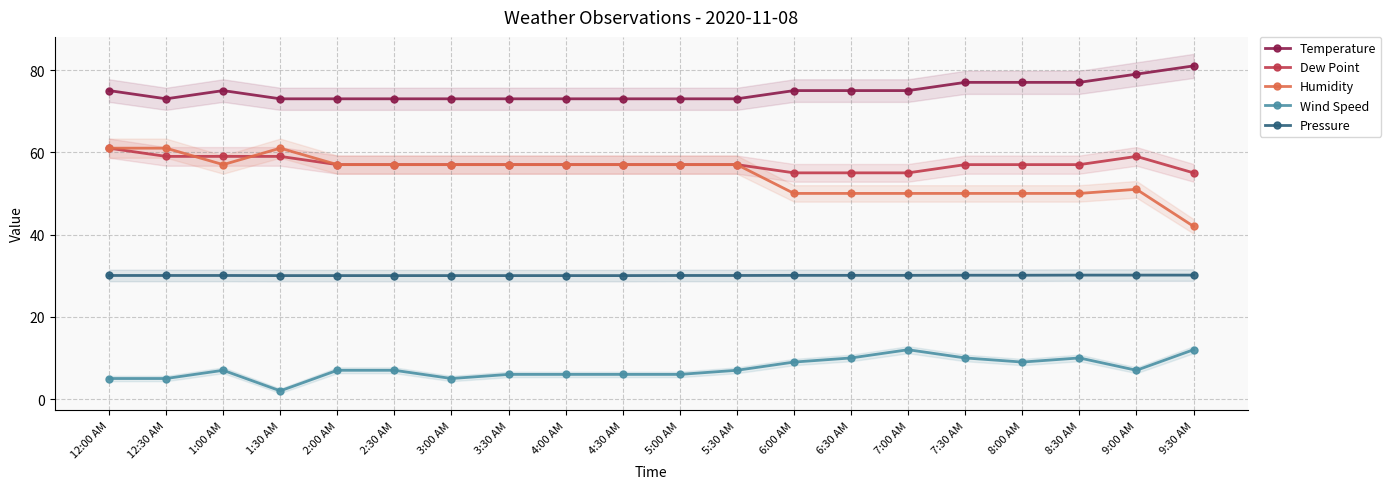

What is the label of the 4th point from the right?

8:00 AM